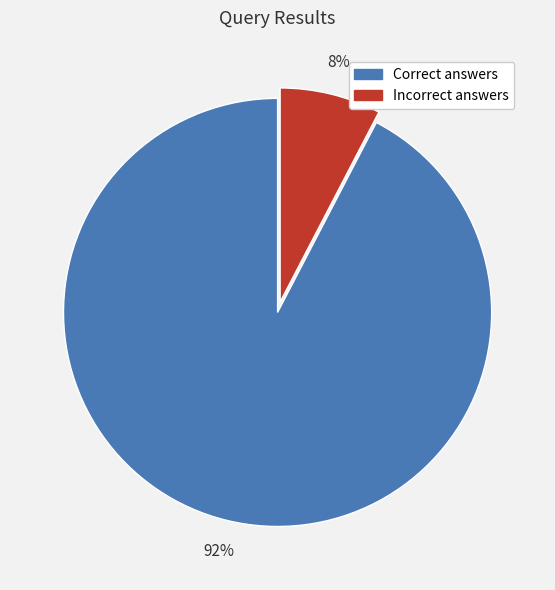

Rank the categories by value from highest to lowest.

Correct answers, Incorrect answers